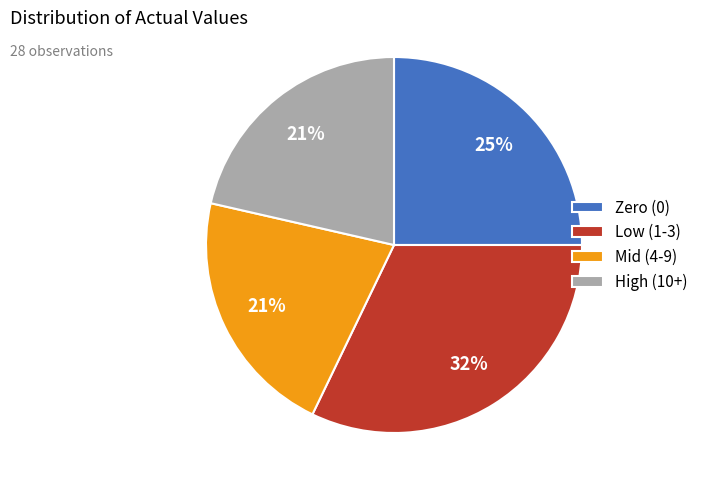

Does High (10+) account for over 50% of the chart?

No